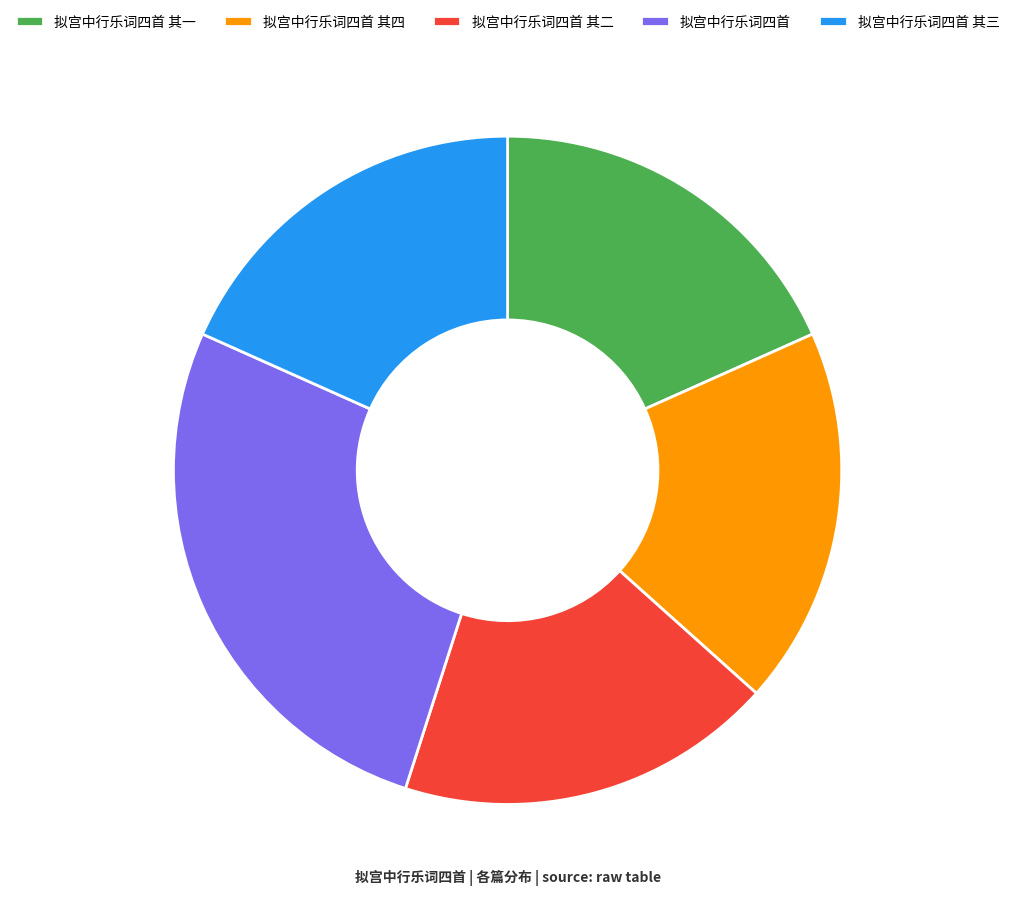

What is the ratio of the value at 拟宫中行乐词四首 其二 to the value at 拟宫中行乐词四首 其四?

1.0